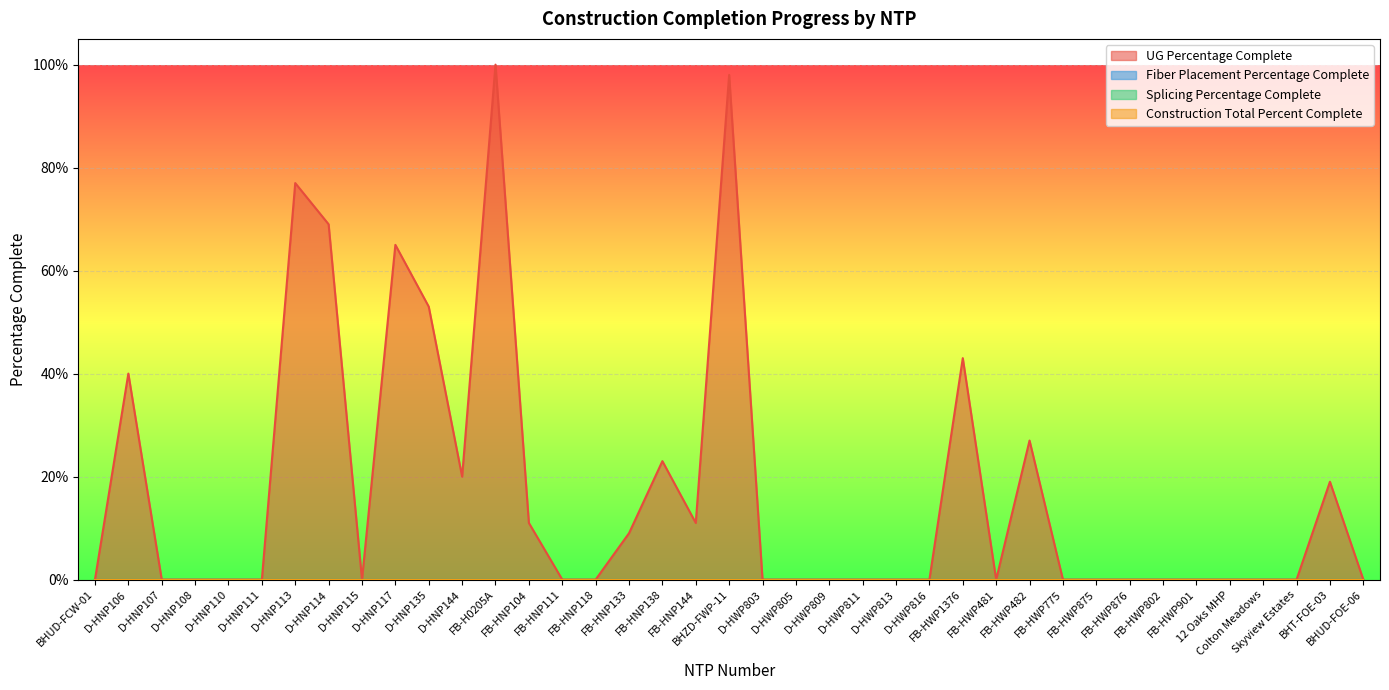

Between D-HNP108 and D-HNP110, which is larger?

D-HNP108